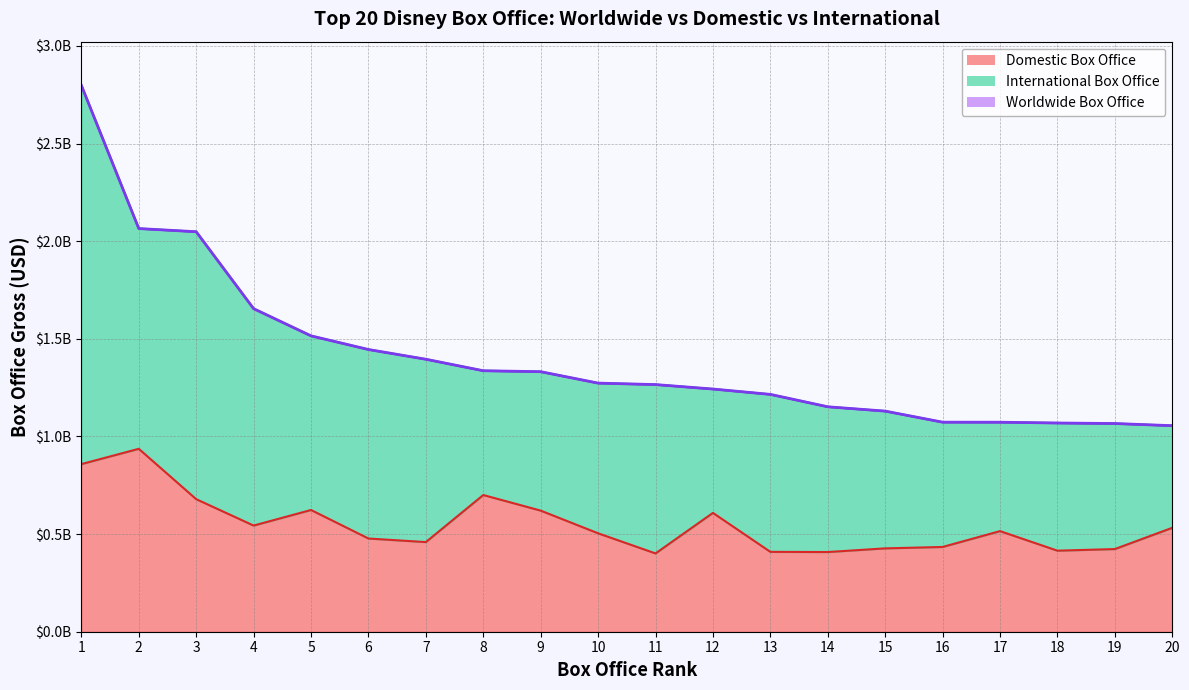

Which series has the largest total across all categories?

Worldwide Box Office